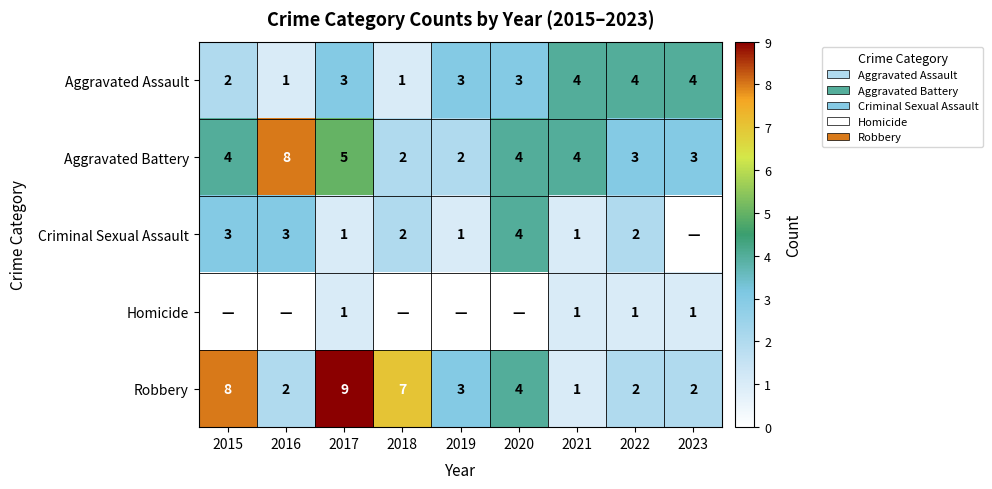

What is the sum of the Robbery values at 2021 and 2019?

4